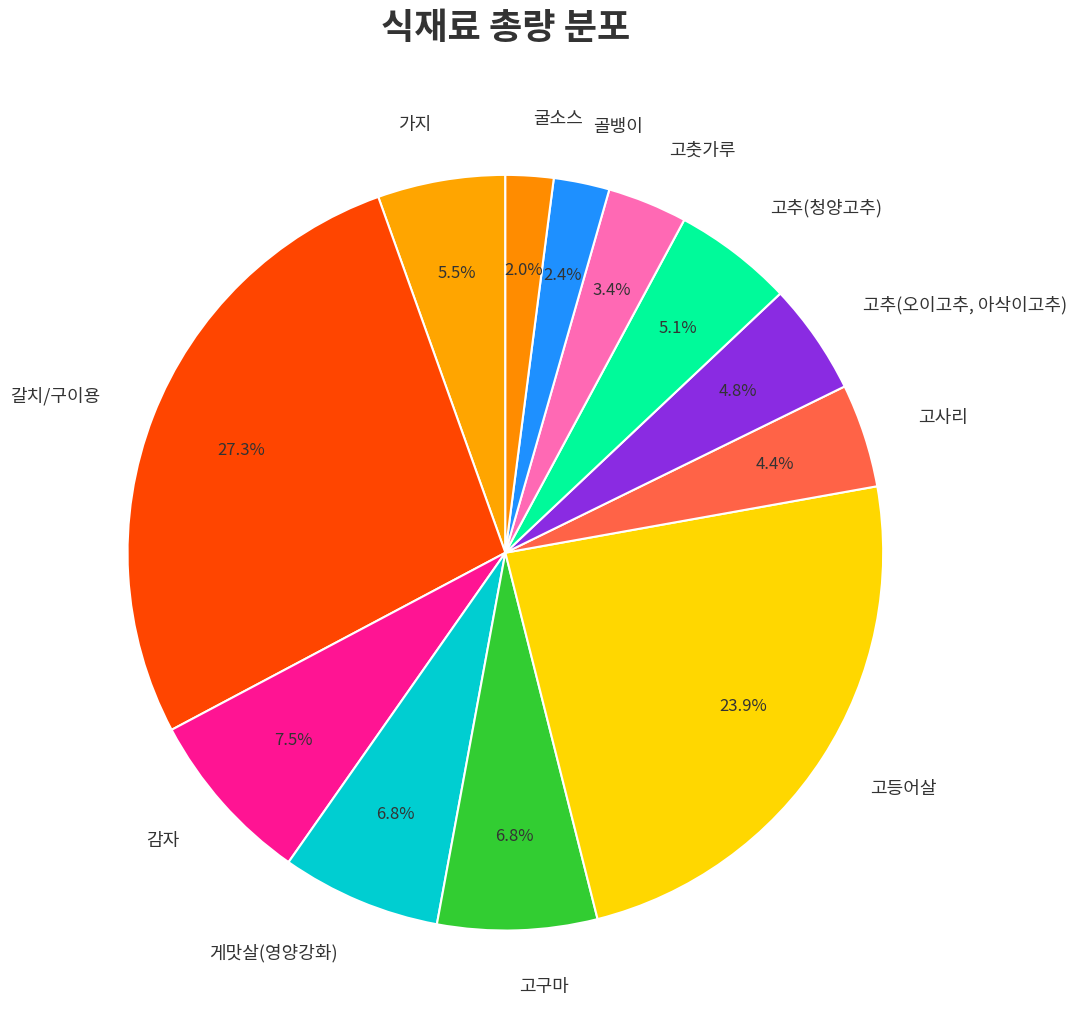

Which category has the biggest portion of the pie?

갈치/구이용